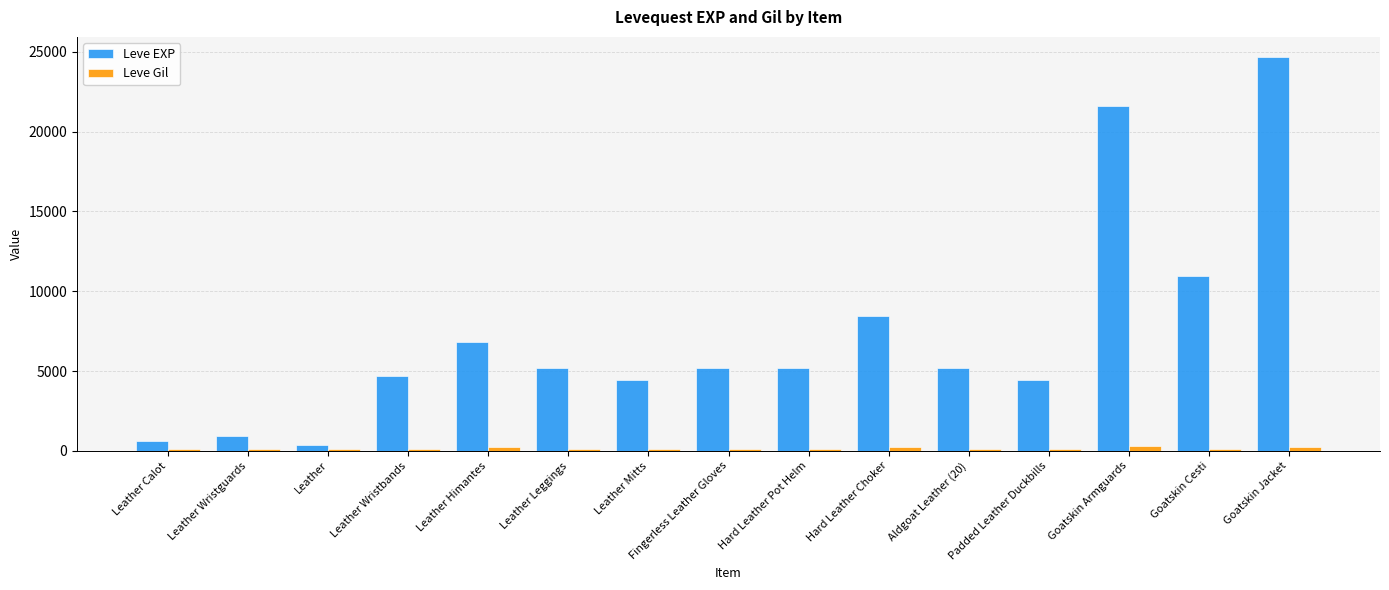

What is the value of the Leve EXP bar at the 3rd from the left?

370